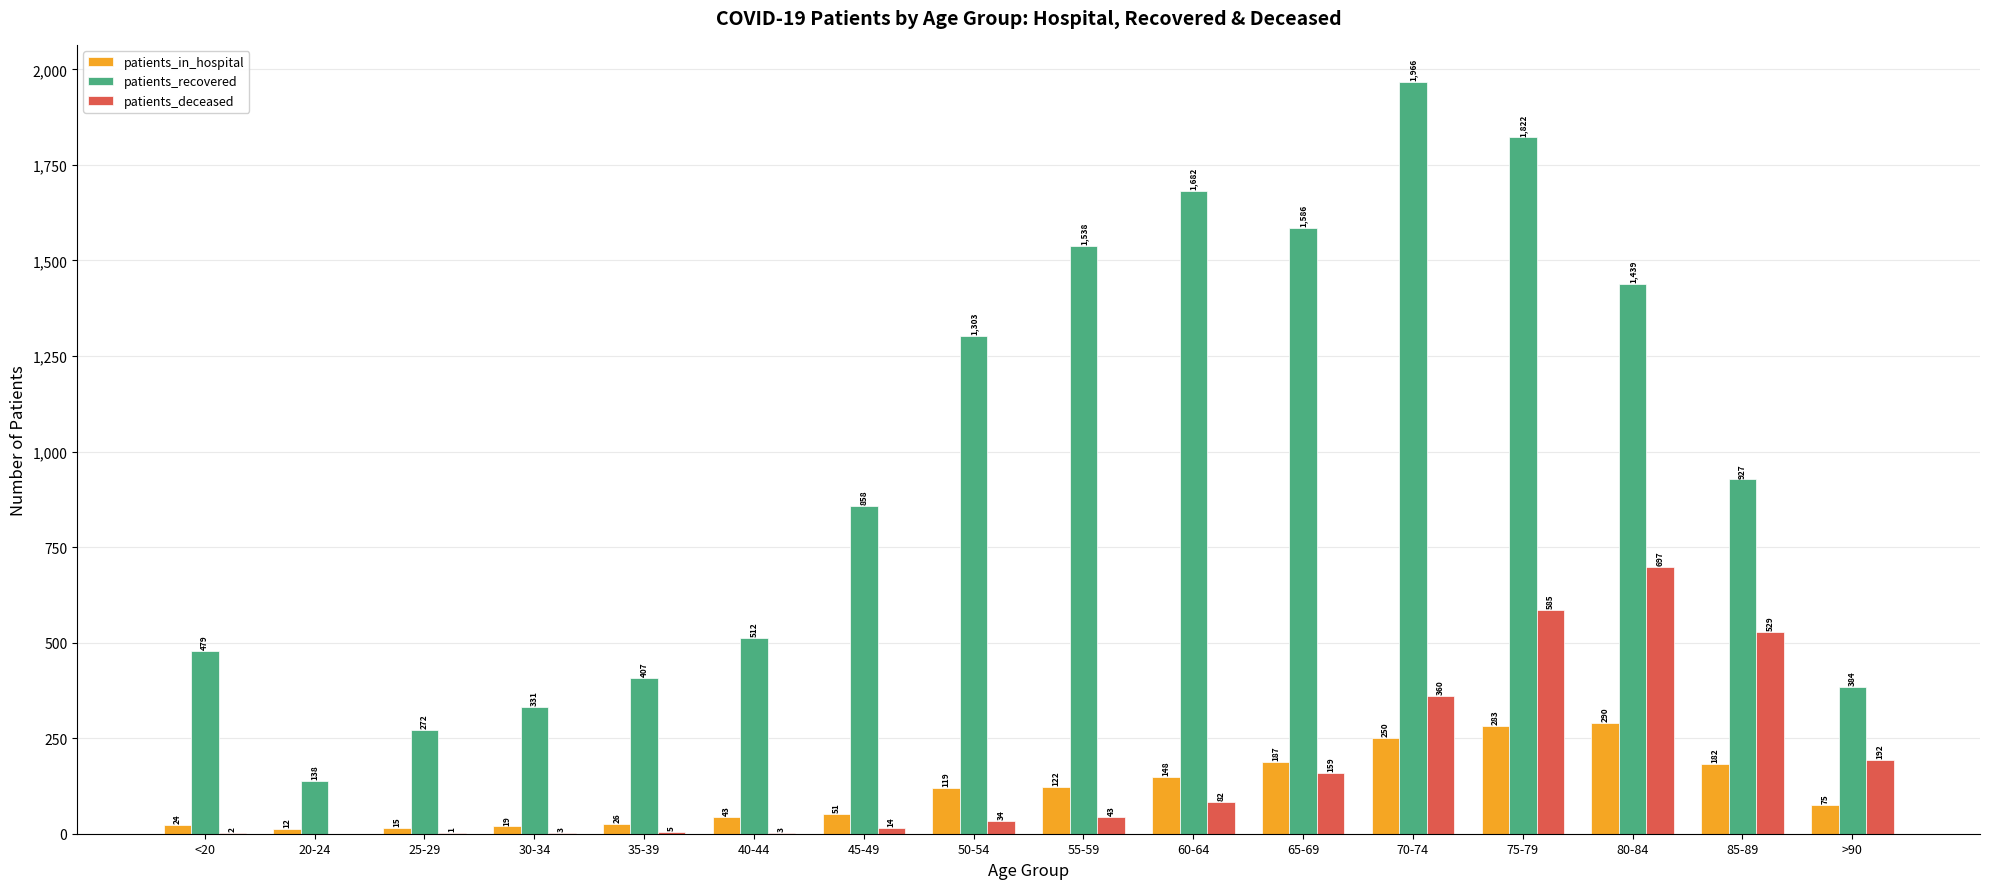

Is the value of patients_in_hospital at 40-44 greater than the value of patients_deceased at 50-54?

Yes